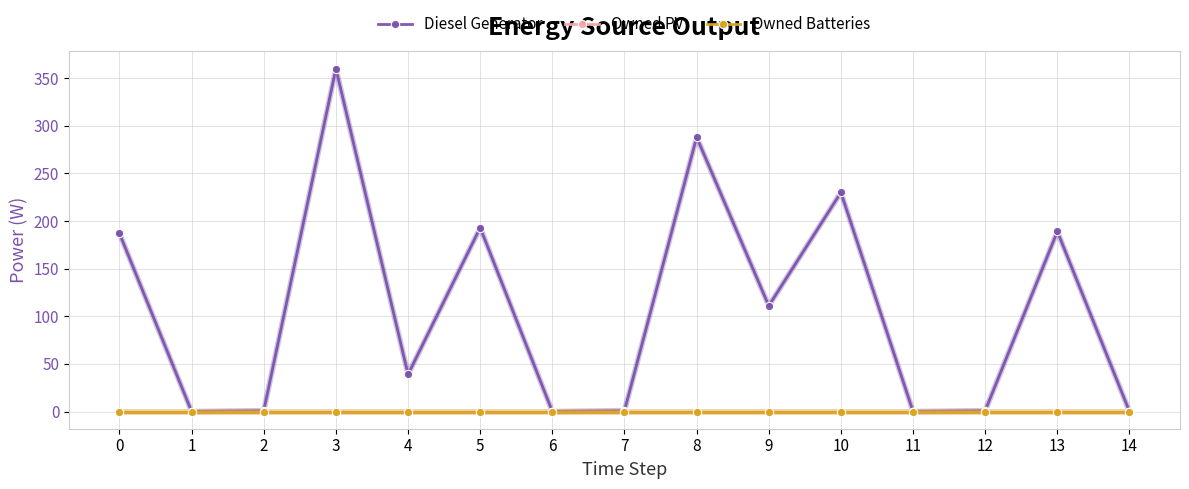

Is this an area chart (filled region under the line)?

No